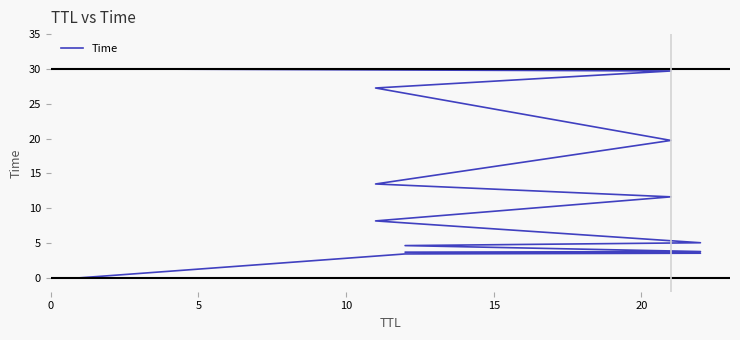

What is the difference between the maximum and minimum values?

30.0